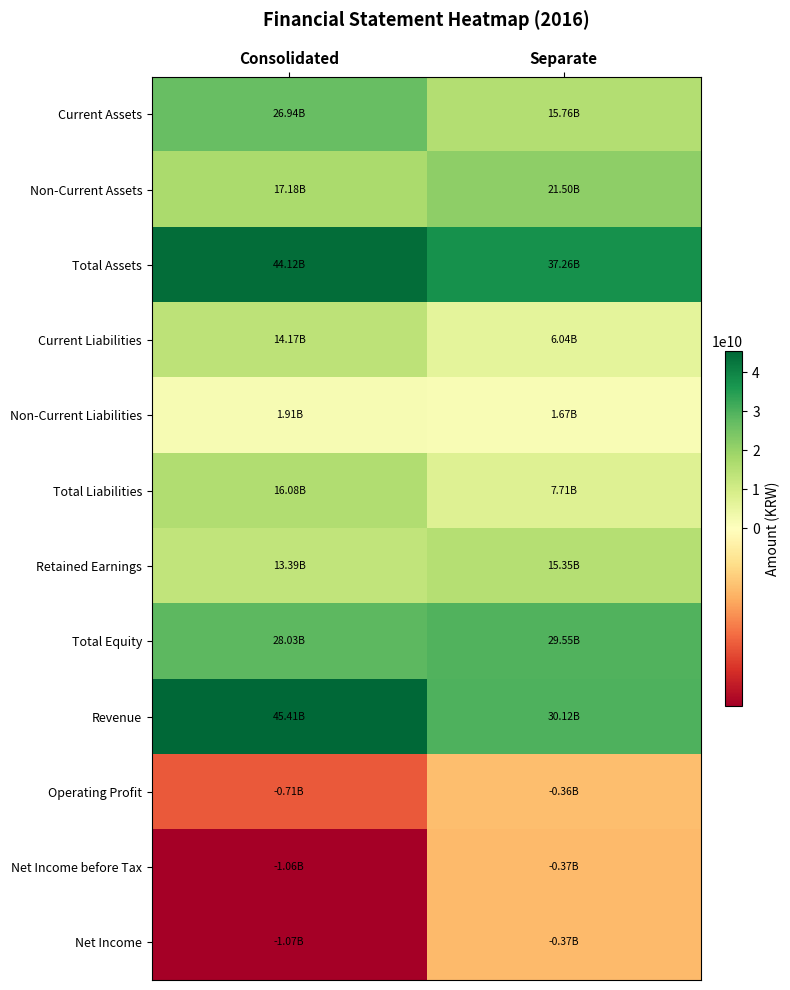

Reading left to right, what are all the values shown in this chart?

Current Assets: Consolidated=26935417230	Separate=15756132172
Non-Current Assets: Consolidated=17180990739	Separate=21499616240
Total Assets: Consolidated=44116407969	Separate=37255748412
Current Liabilities: Consolidated=14171115432	Separate=6036963485
Non-Current Liabilities: Consolidated=1912802089	Separate=1668497669
Total Liabilities: Consolidated=16083917521	Separate=7705461154
Retained Earnings: Consolidated=13389572545	Separate=15354638222
Total Equity: Consolidated=28032490448	Separate=29550287258
Revenue: Consolidated=45409077407	Separate=30117580424
Operating Profit: Consolidated=-706726827	Separate=-358547385
Net Income before Tax: Consolidated=-1062346875	Separate=-368069833
Net Income: Consolidated=-1068992504	Separate=-374715462